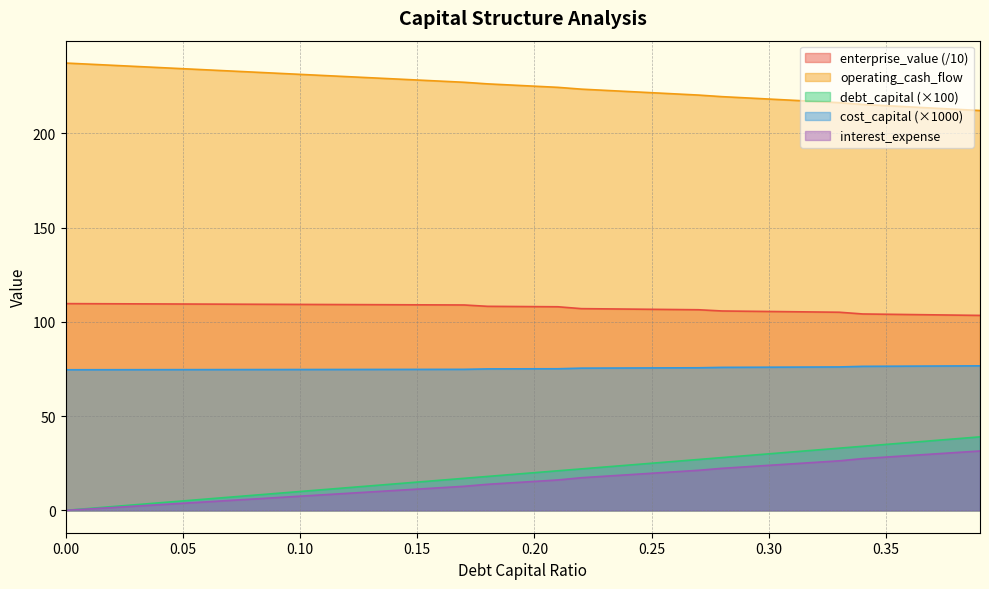

Reading left to right, list all the values displayed in this chart.

debt_capital: 0.0	1.0	2.0	3.0	4.0	5.0	6.0	7.0	8.0	9.0	10.0	11.0	12.0	13.0	14.0	15.0	16.0	17.0	18.0	19.0	20.0	21.0	22.0	23.0	24.0	25.0	26.0	27.0	28.0	29.0	30.0	31.0	32.0	33.0	34.0	35.0	36.0	37.0	38.0	39.0
cost_capital: 74.6	74.6	74.6	74.6	74.7	74.7	74.7	74.7	74.7	74.7	74.7	74.7	74.8	74.8	74.8	74.8	74.8	74.8	75.1	75.1	75.1	75.1	75.5	75.5	75.5	75.6	75.6	75.7	75.9	75.9	76.0	76.0	76.1	76.1	76.4	76.5	76.5	76.6	76.6	76.7
enterprise_value: 109.7	109.7	109.6	109.6	109.5	109.5	109.4	109.4	109.4	109.3	109.3	109.2	109.2	109.1	109.1	109.1	109.0	109.0	108.3	108.2	108.1	108.0	107.0	106.9	106.8	106.7	106.6	106.4	105.8	105.7	105.5	105.4	105.3	105.1	104.2	104.1	103.9	103.7	103.6	103.4
interest_expense: 0.0	0.8	1.5	2.3	3.0	3.8	4.5	5.3	6.0	6.8	7.5	8.3	9.0	9.8	10.5	11.3	12.0	12.8	13.8	14.6	15.4	16.1	17.3	18.1	18.9	19.7	20.5	21.3	22.3	23.1	23.9	24.7	25.5	26.3	27.5	28.3	29.1	29.9	30.7	31.5
operating_cash_flow: 237.4	236.8	236.2	235.6	235.0	234.4	233.8	233.2	232.6	232.0	231.4	230.8	230.2	229.5	228.9	228.3	227.7	227.1	226.3	225.7	225.1	224.5	223.5	222.9	222.2	221.6	221.0	220.4	219.5	218.9	218.2	217.6	217.0	216.3	215.4	214.7	214.1	213.4	212.8	212.2